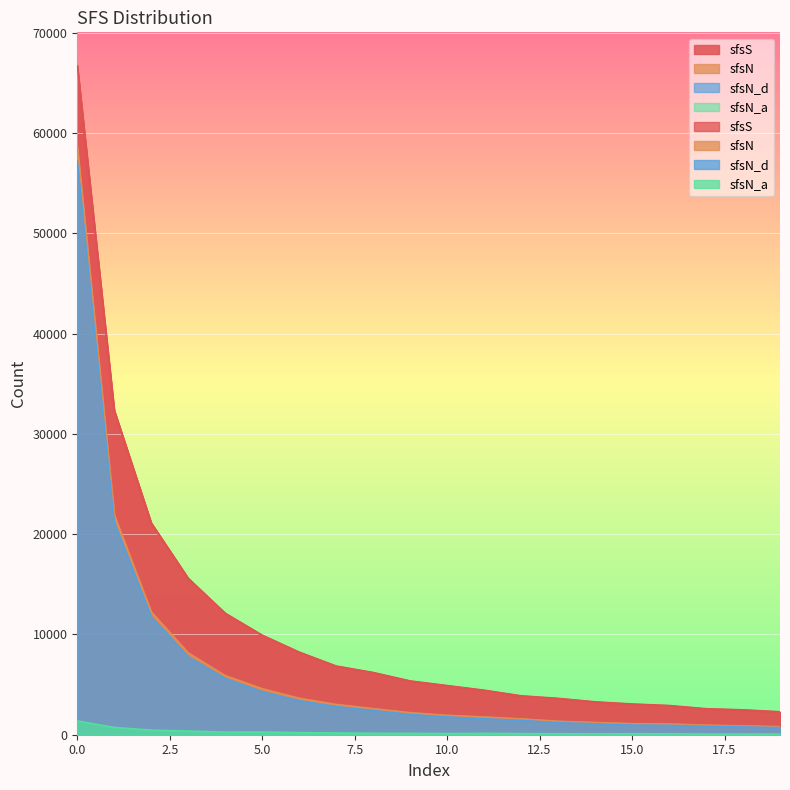

Rank the categories by sfsN value from highest to lowest.

0, 1, 2, 3, 4, 5, 6, 7, 8, 9, 10, 11, 12, 13, 14, 15, 16, 17, 18, 19